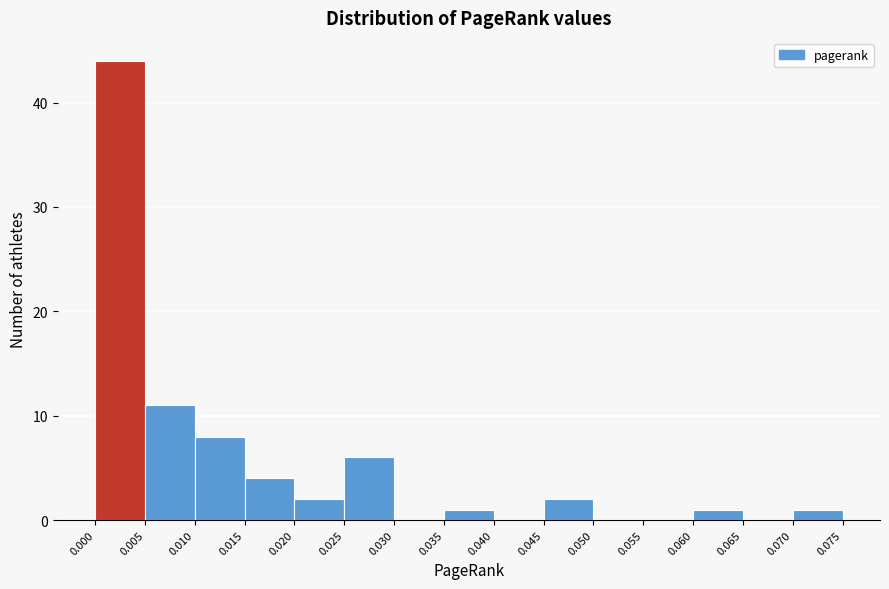

Which range on the x-axis has the tallest bar?

0.000 to 0.005